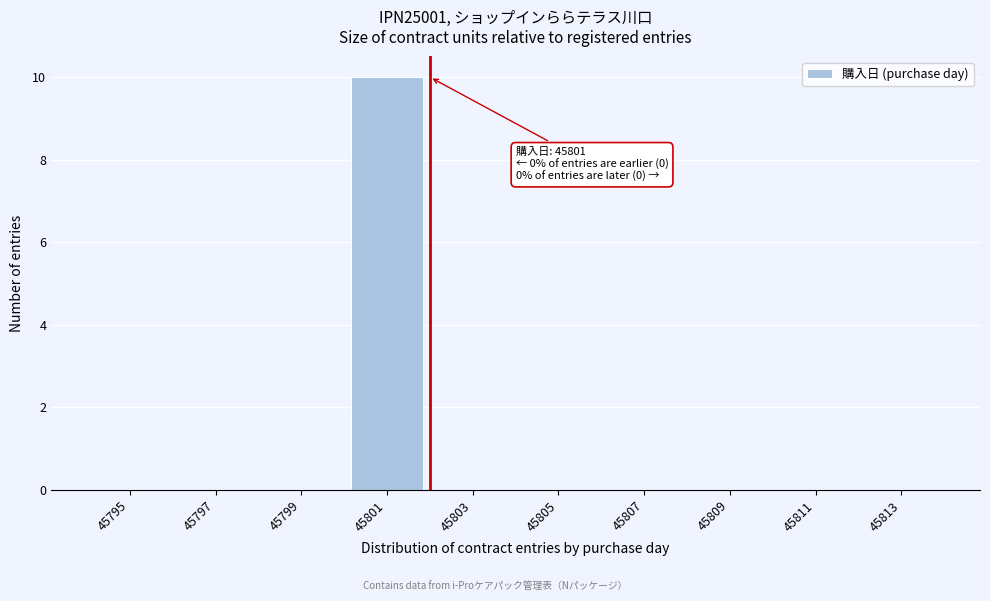

Reading left to right, what are all the values shown in this chart?

45795=0	45797=0	45799=0	45801=10	45803=0	45805=0	45807=0	45809=0	45811=0	45813=0